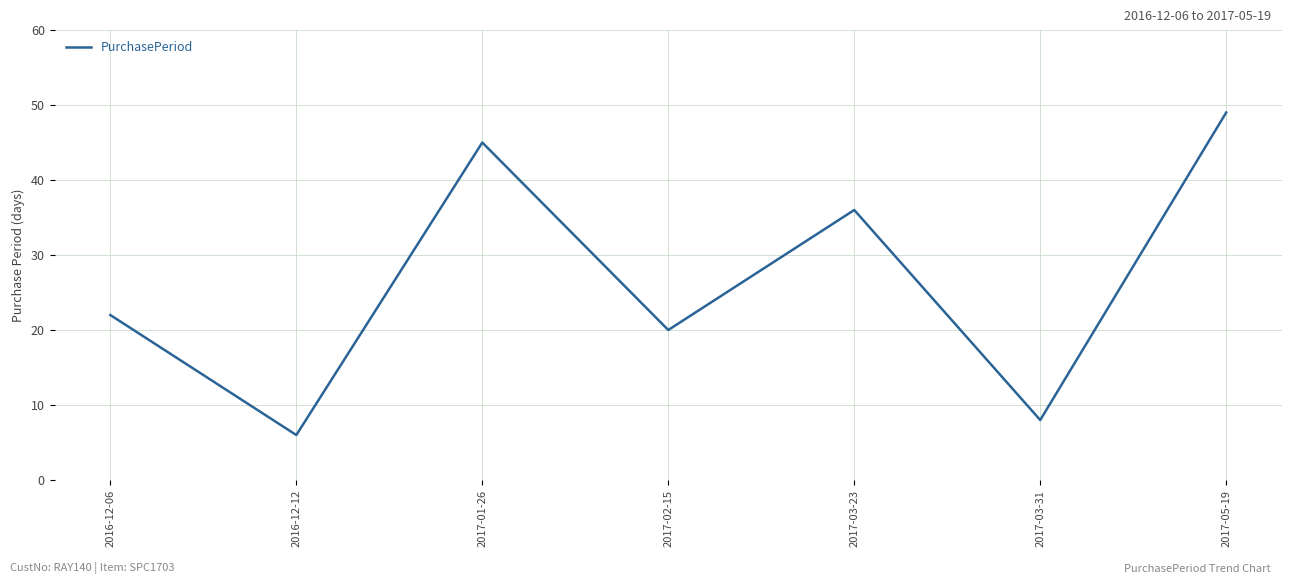

List the labels in order of value, largest first.

2017-05-19, 2017-01-26, 2017-03-23, 2016-12-06, 2017-02-15, 2017-03-31, 2016-12-12